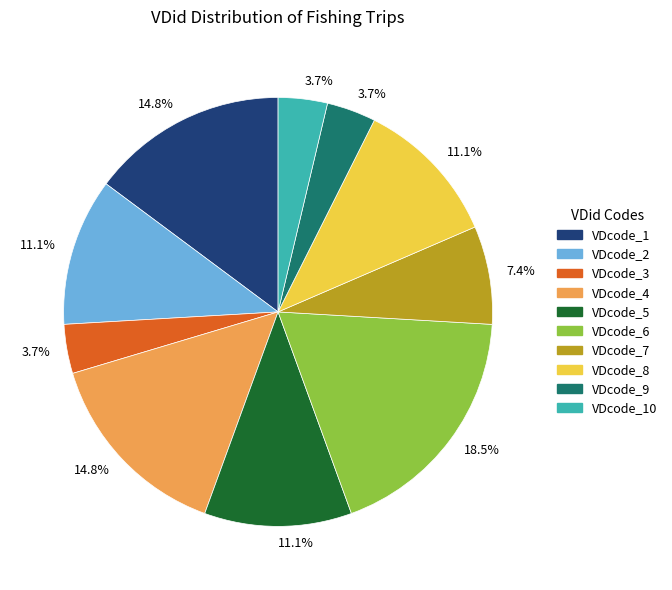

Is there a majority slice in this chart?

No